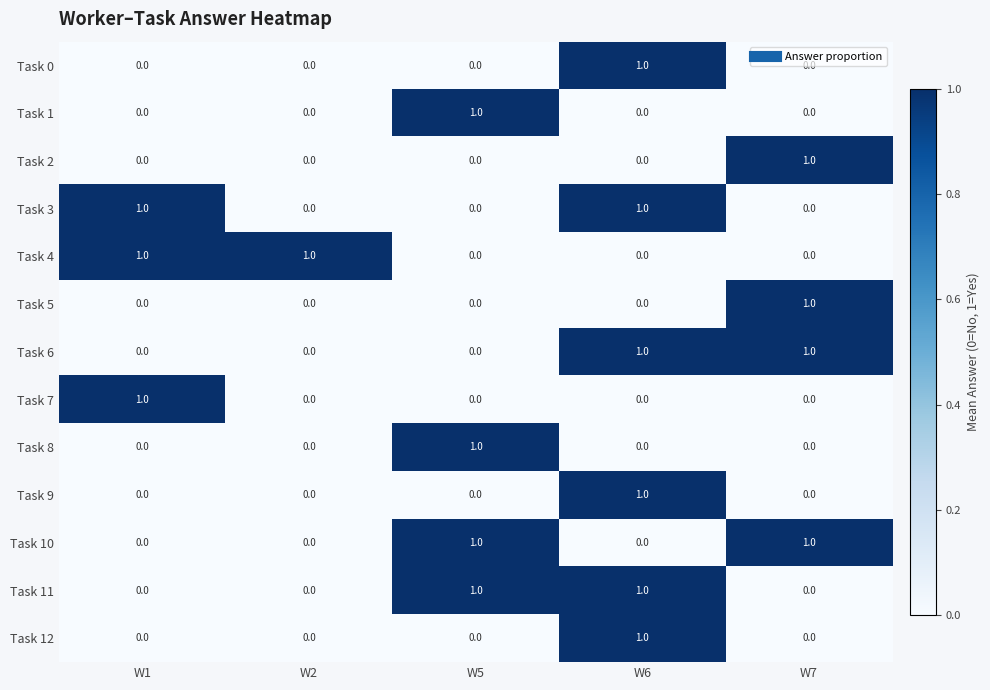

At which category is the sum across all series the highest?

W6